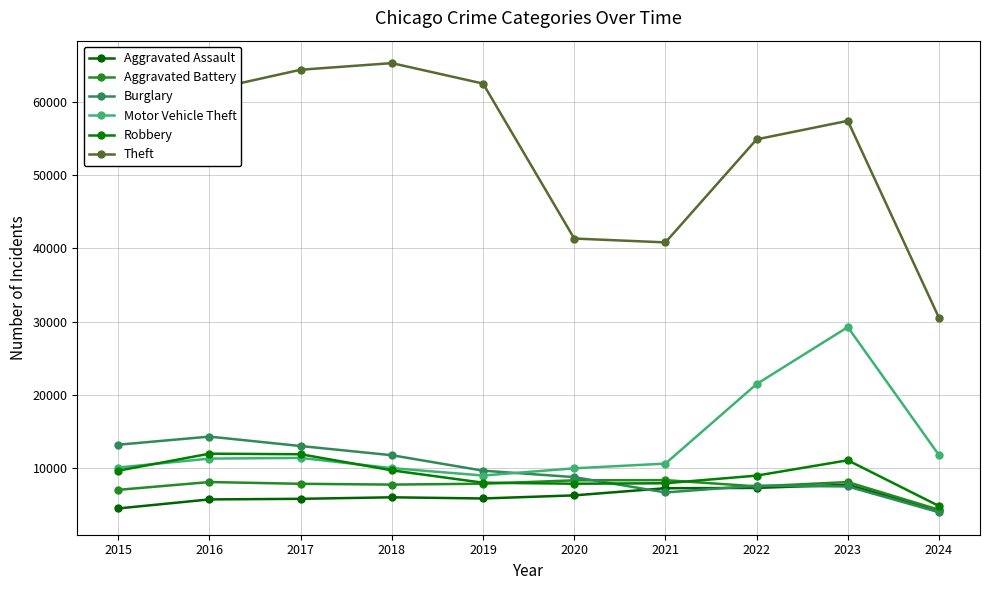

At which category is the sum across all series the highest?

2023